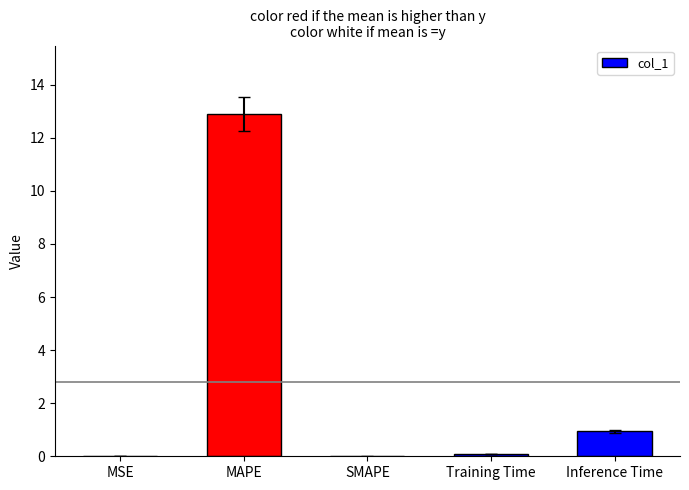

What is the change in value from MAPE to Inference Time?

-12.0